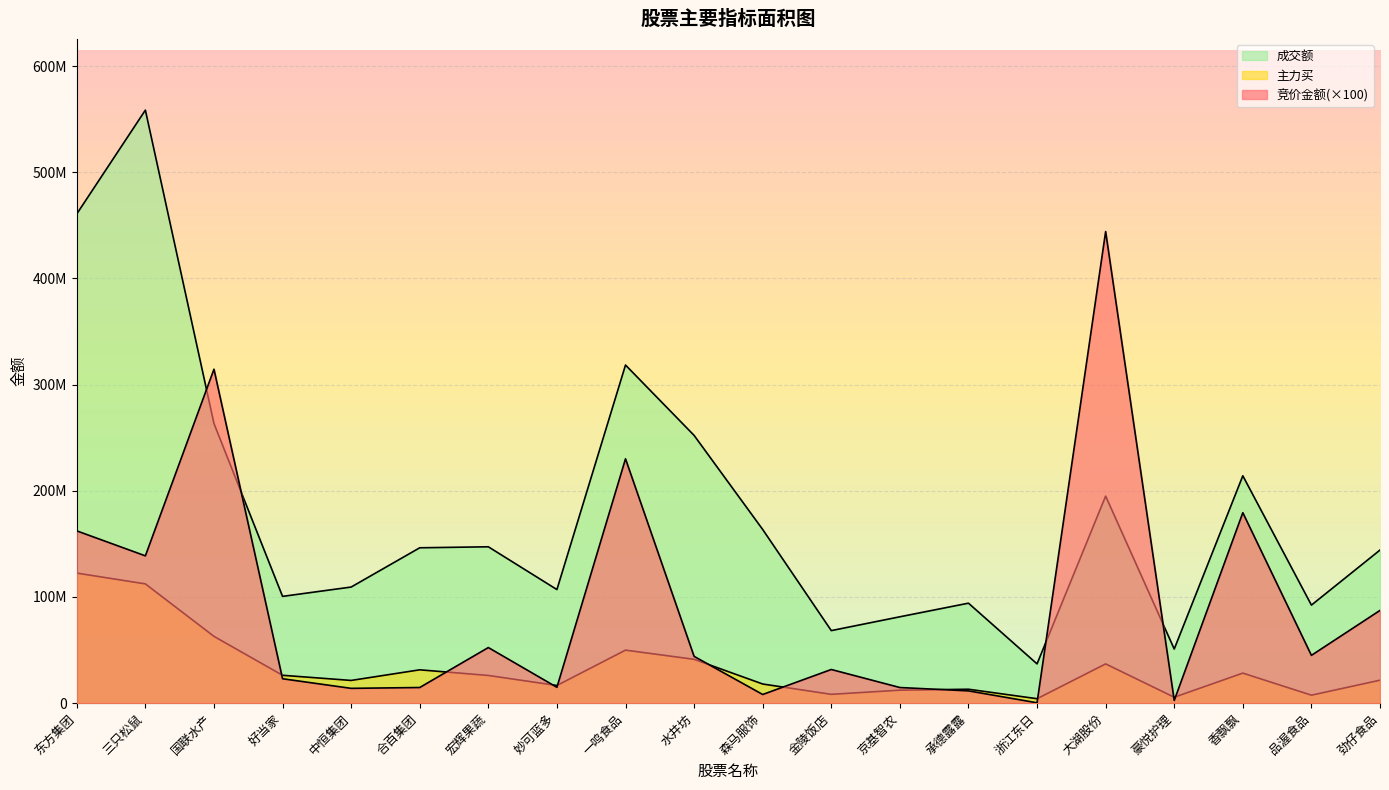

How many intersections are there between 主力买 and 竞价金额?

10